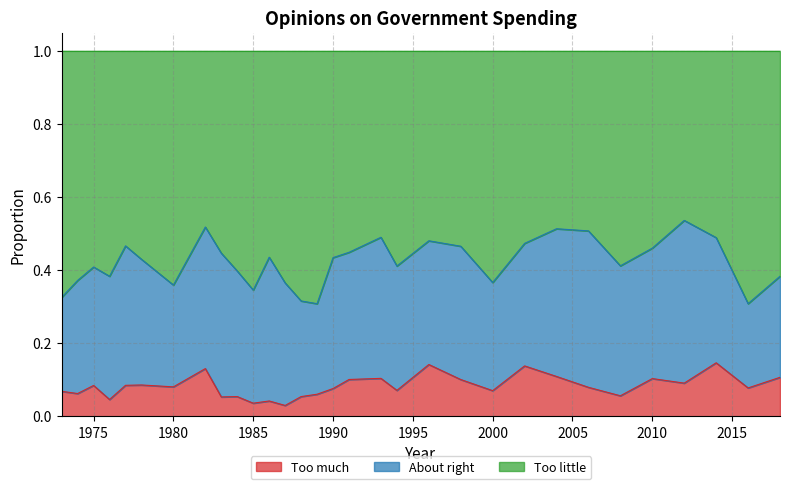

What are all the series names shown in the legend?

Too much, About right, Too little